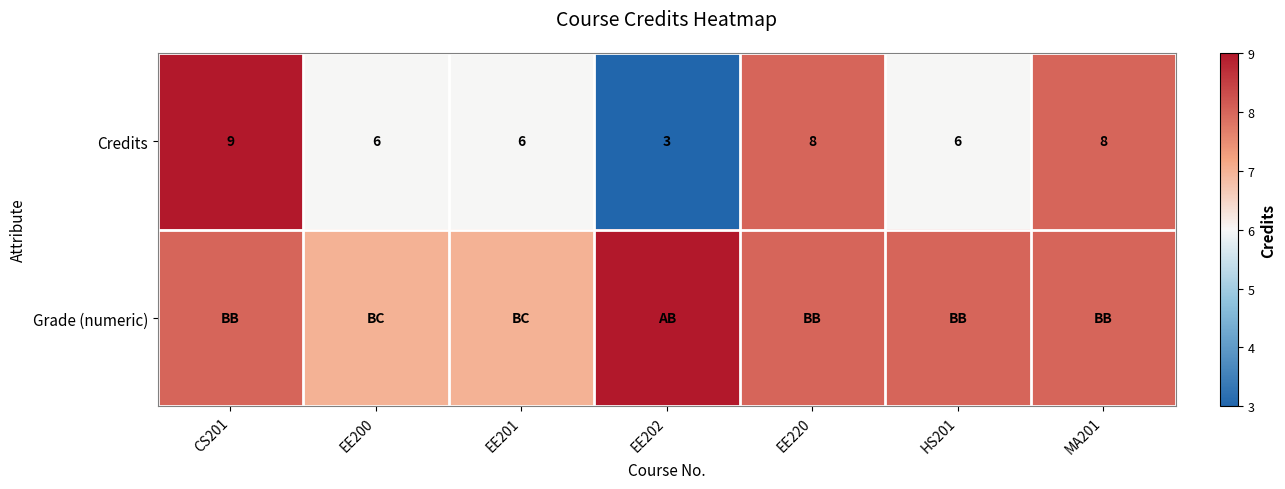

What is the sum of all Credits values?

46